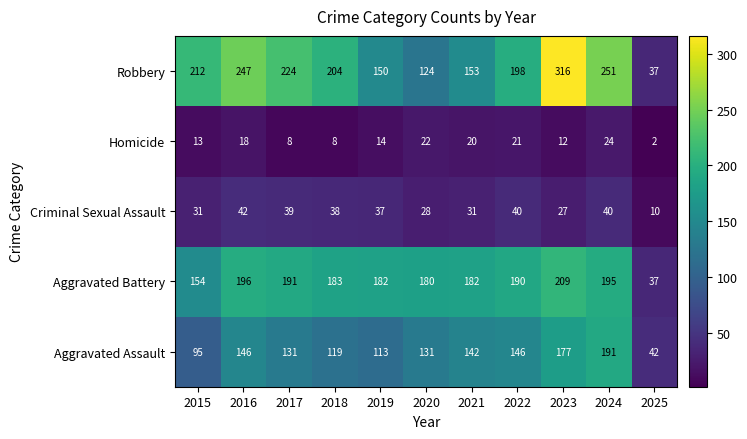

What is the average value of the Criminal Sexual Assault series?

33